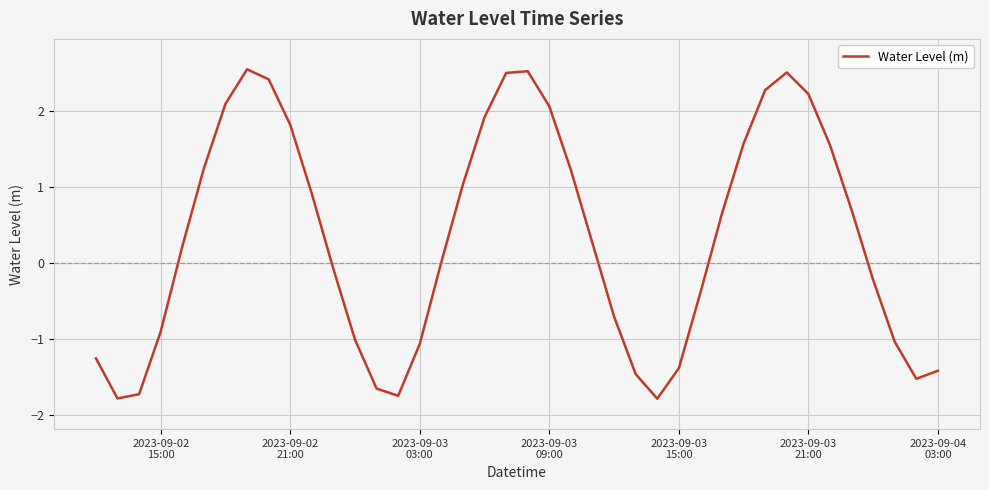

What is the smallest value displayed?

-1.8